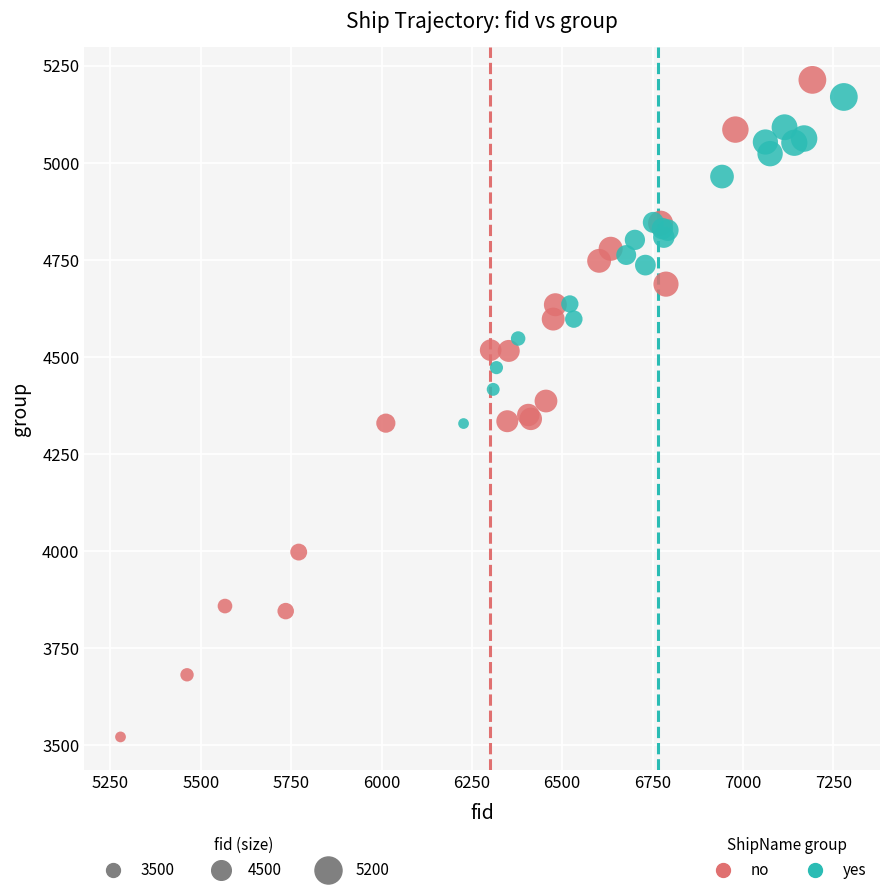

Which series contains the highest Y value?

no